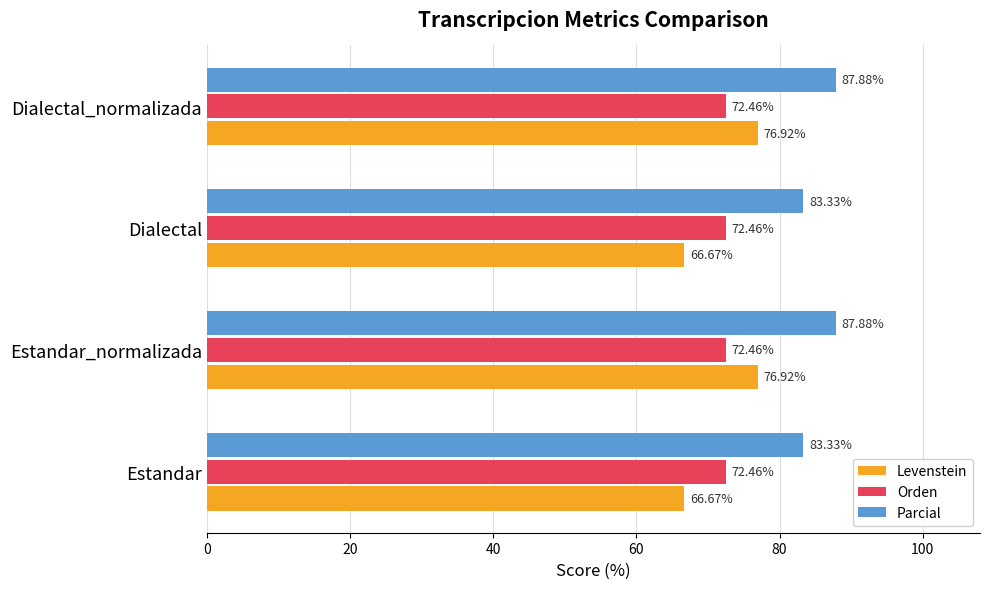

How many categories are shown in the chart?

4